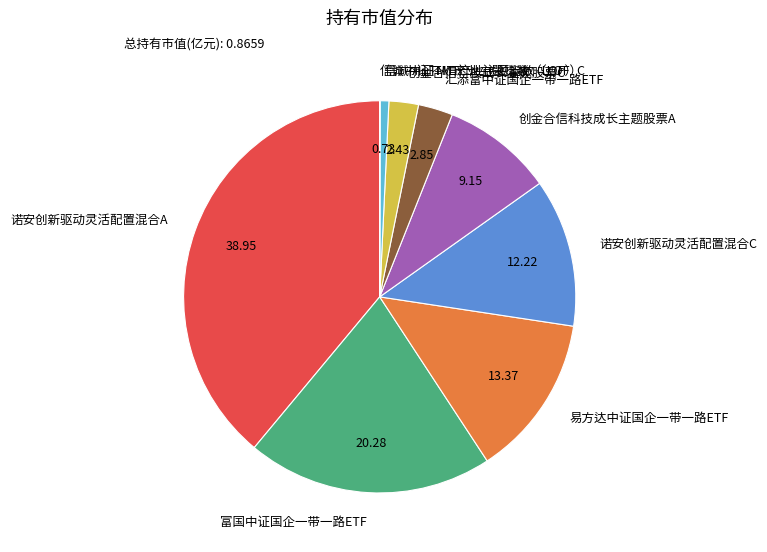

Does 汇添富中证国企一带一路ETF represent more than half of the total?

No